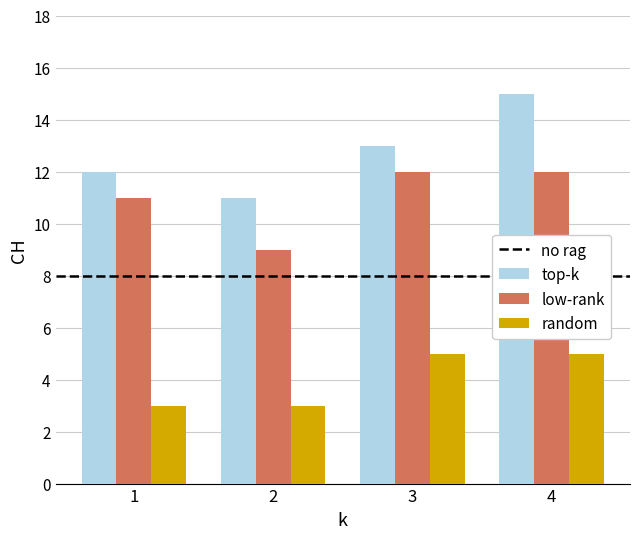

Are the bars horizontal?

No